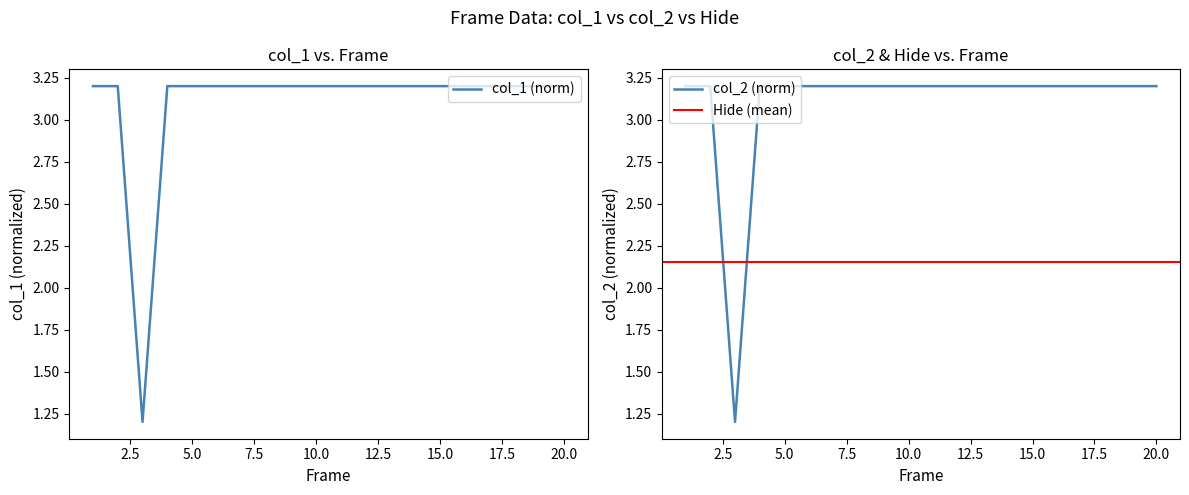

What is the maximum value for col_1 (norm)?

3.2